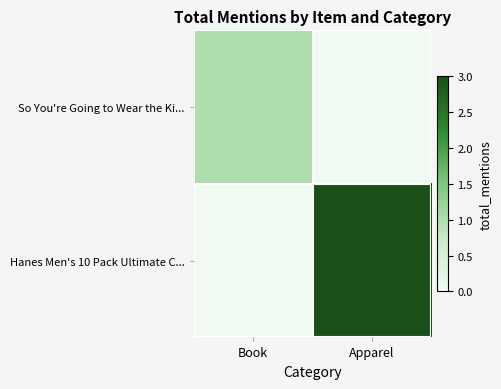

Reading left to right, transcribe all the data shown in this chart.

So You're Going to Wear the Ki...: Book=1	Apparel=0
Hanes Men's 10 Pack Ultimate C...: Book=0	Apparel=3